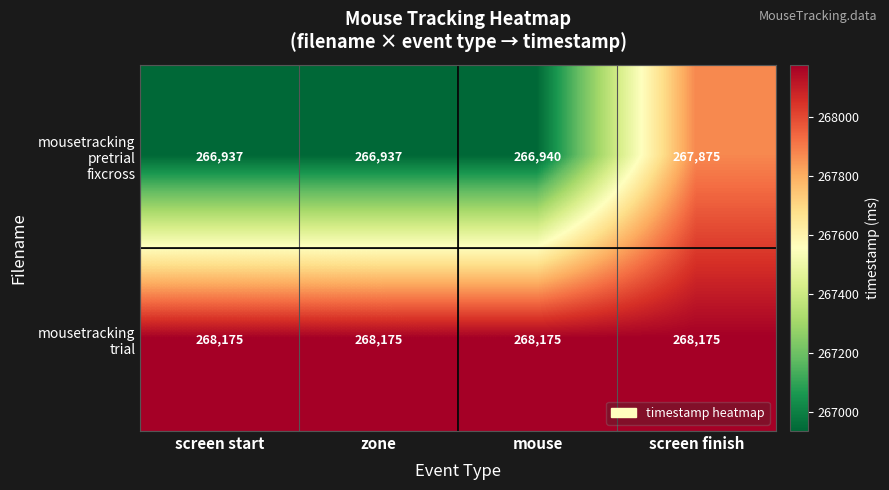

What is the spread (max minus min) of values at mouse?

1235